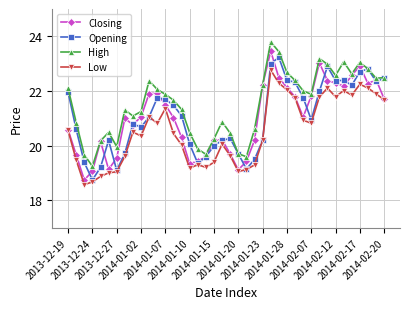

True or false: Opening has more than 2 interior local peaks.

True